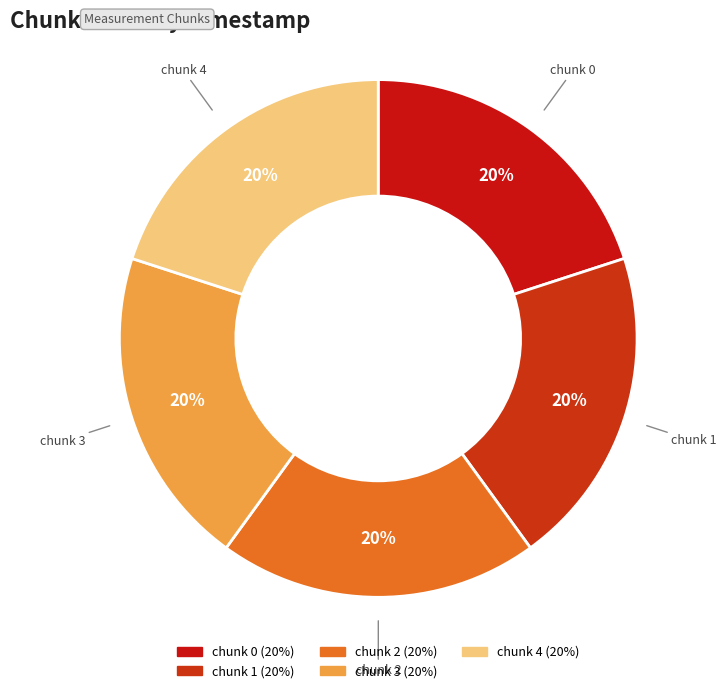

Which category has the biggest portion of the pie?

chunk 4